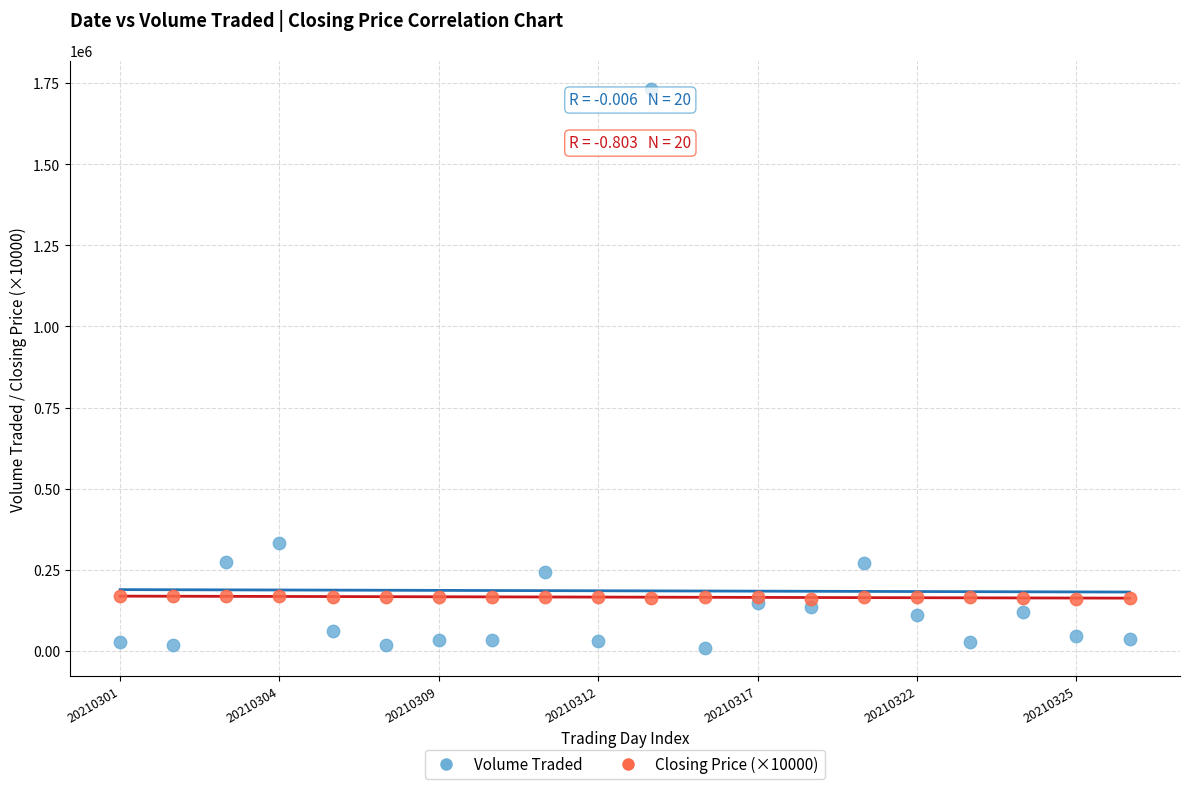

Which series reaches the maximum Y coordinate?

Volume Traded